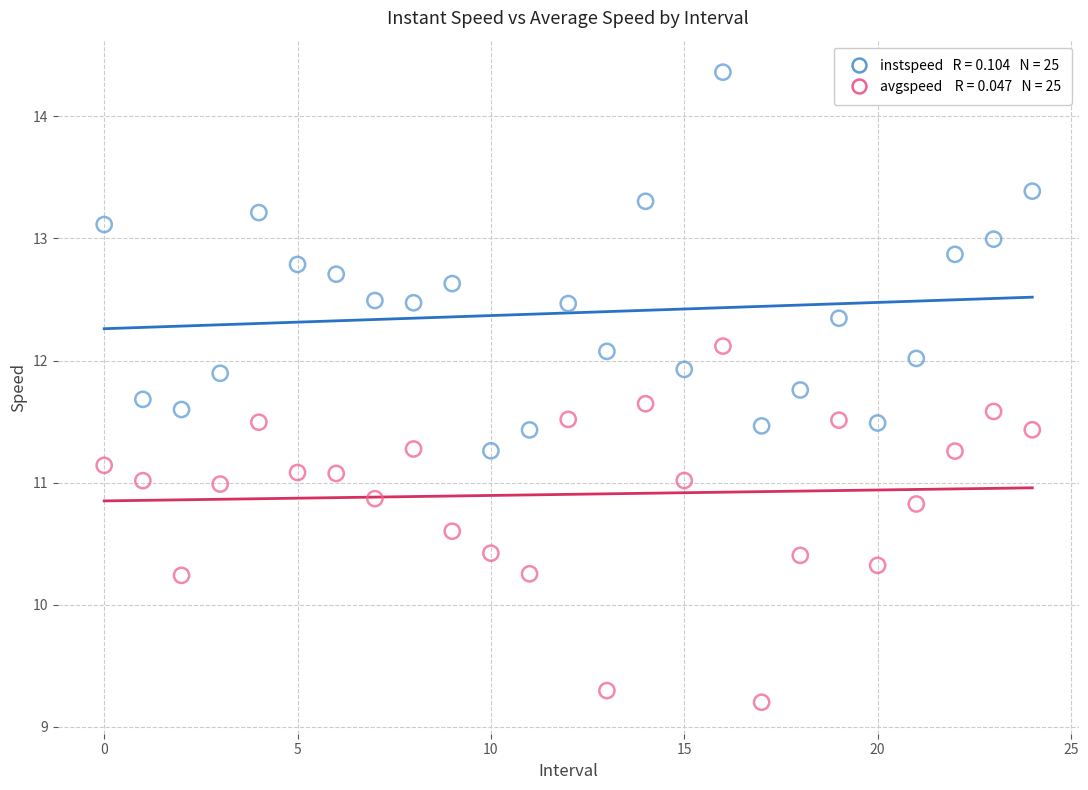

Across all data points, what is the range of Y values (max minus min)?

5.2